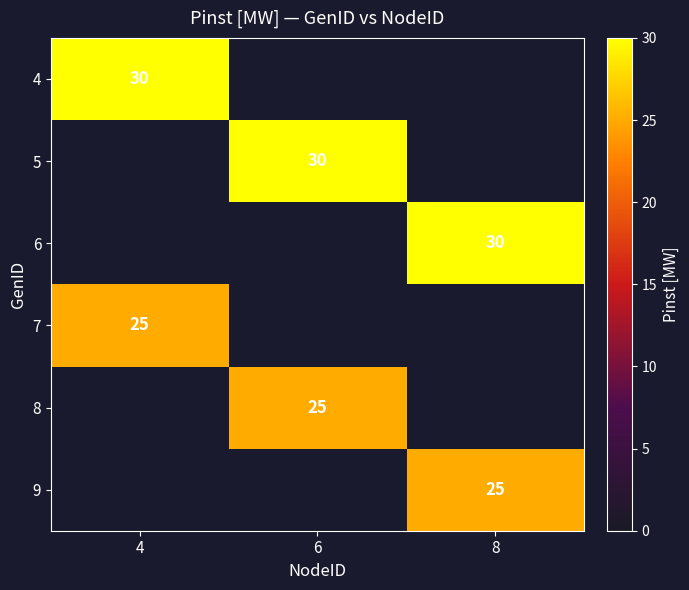

The 6 series shows 30 at 8. True or false?

True